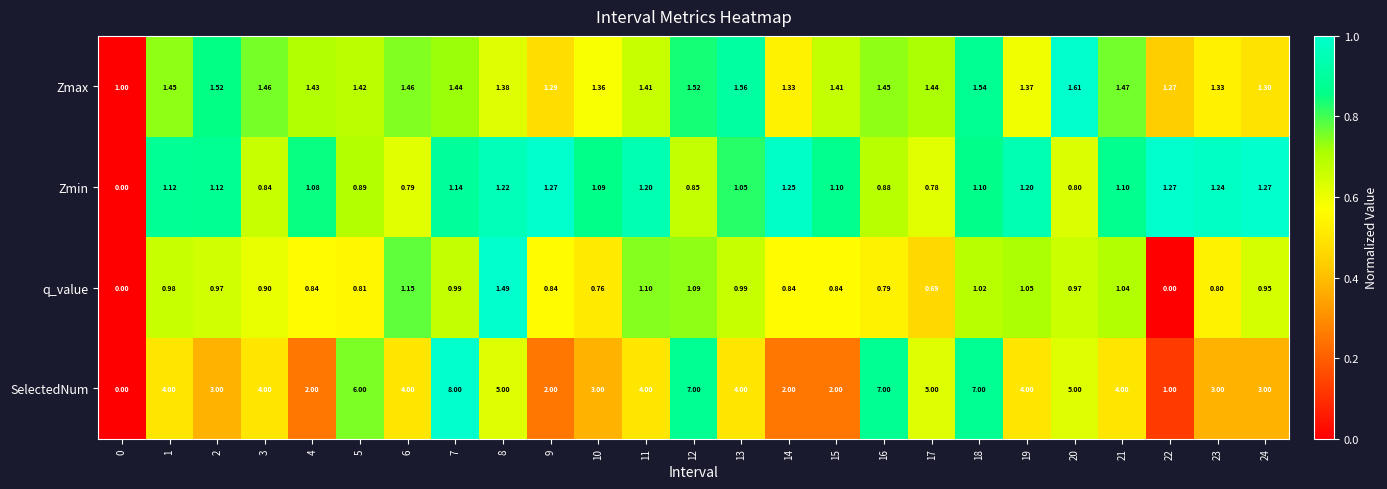

What is the difference between the highest and lowest values at 5?

5.2